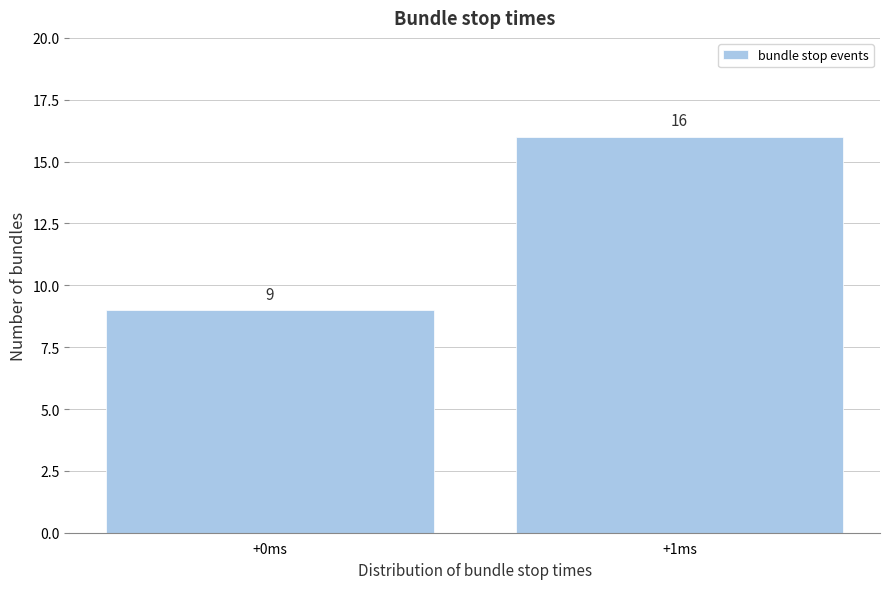

Reading right to left, list all the values displayed in this chart.

16	9